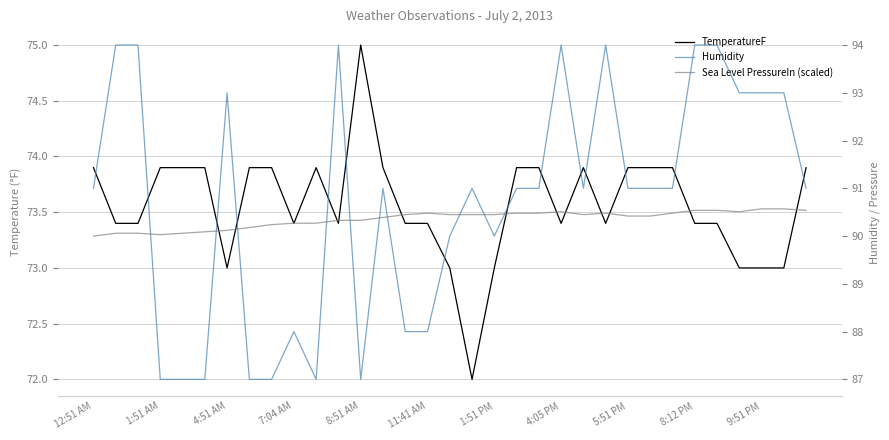

At 25, list the series in order from smallest to largest.

TemperatureF, Sea Level PressureIn (scaled), Humidity